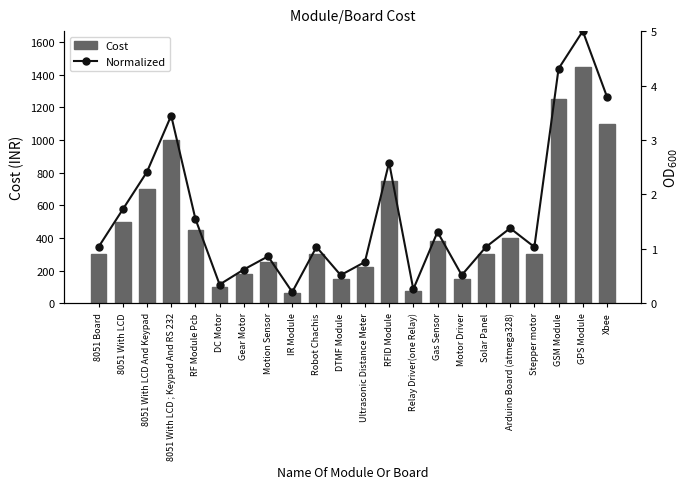

At which label does Normalized first exceed 1?

8051 Board